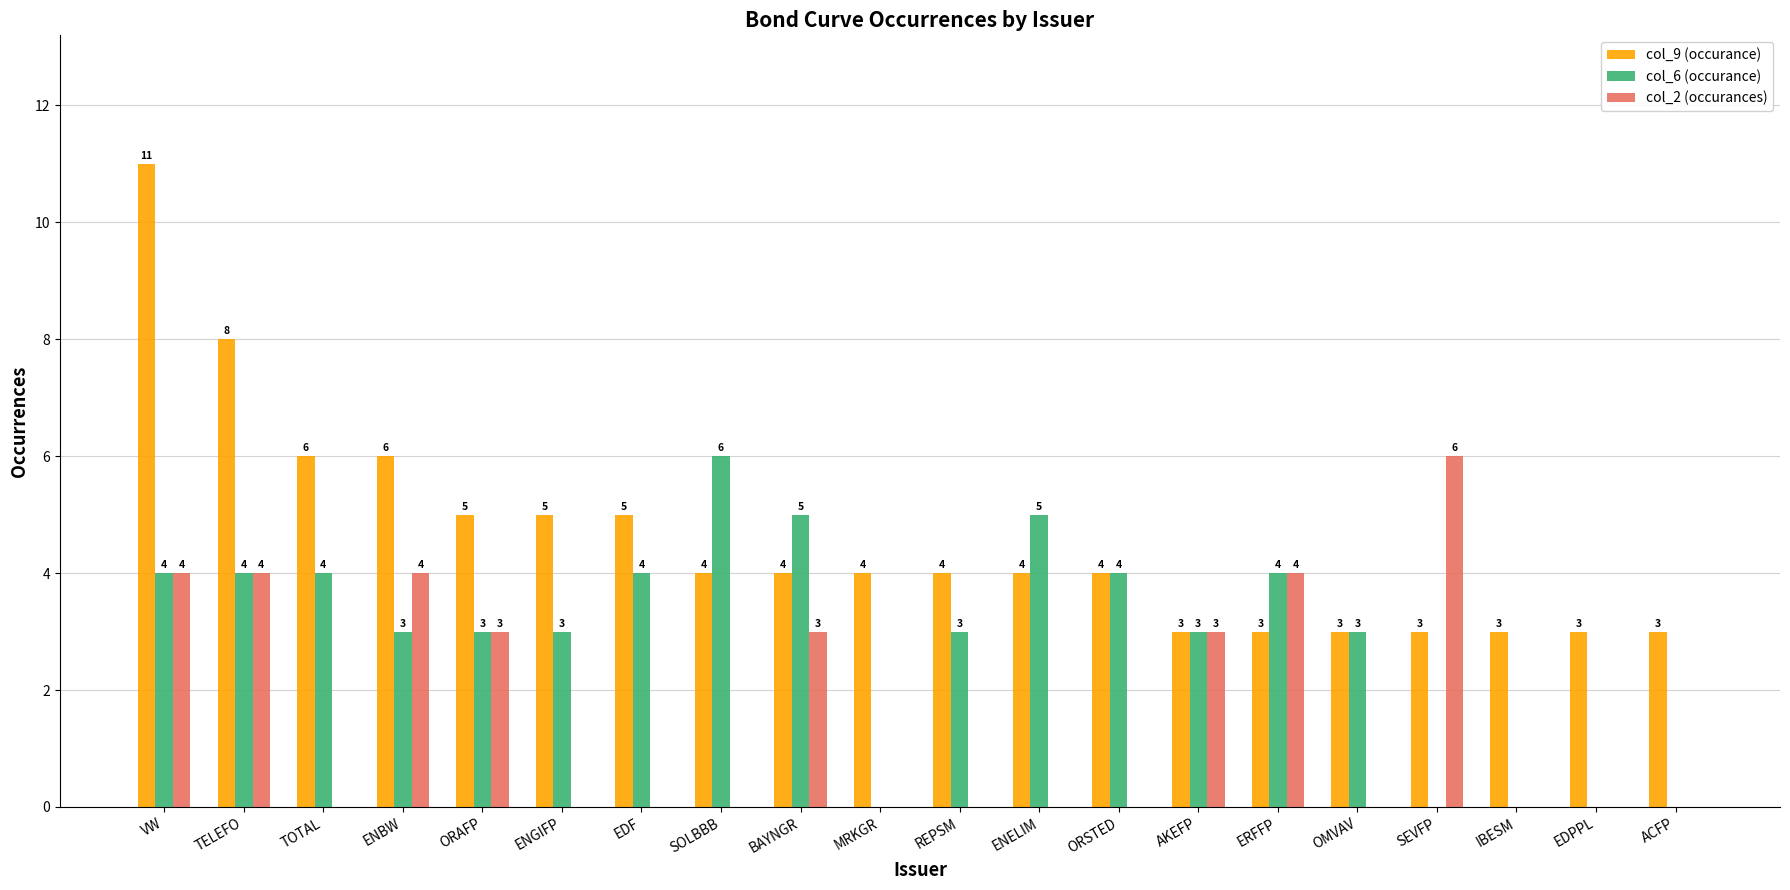

The value of col_6 (occurance) at SEVFP is -3. True or false?

False